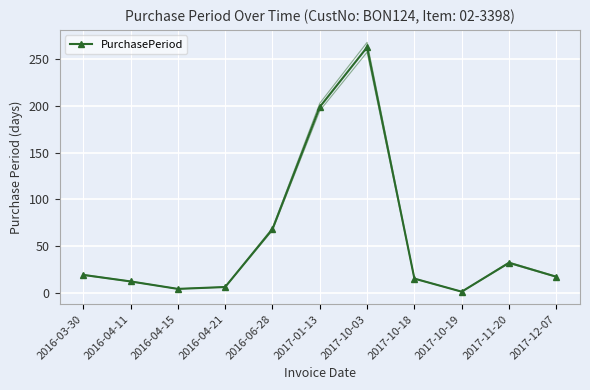

Count the number of categories in the chart.

11